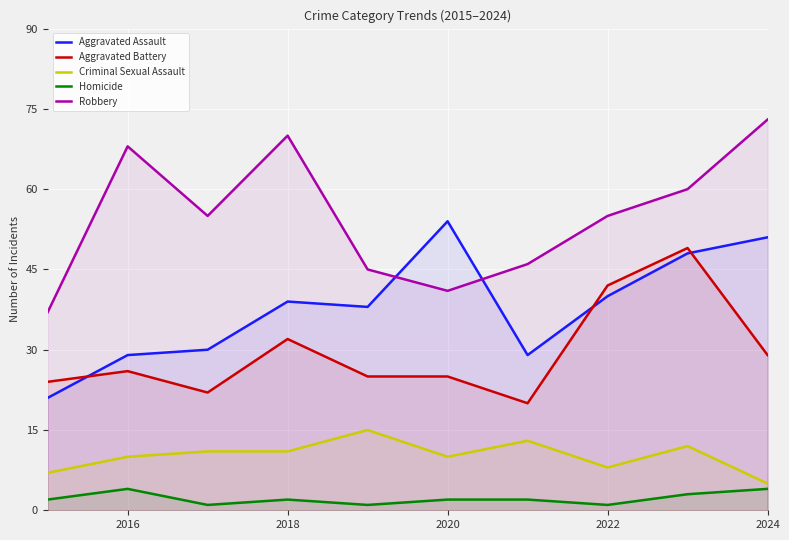

True or false: Robbery and Aggravated Battery cross at least once.

False